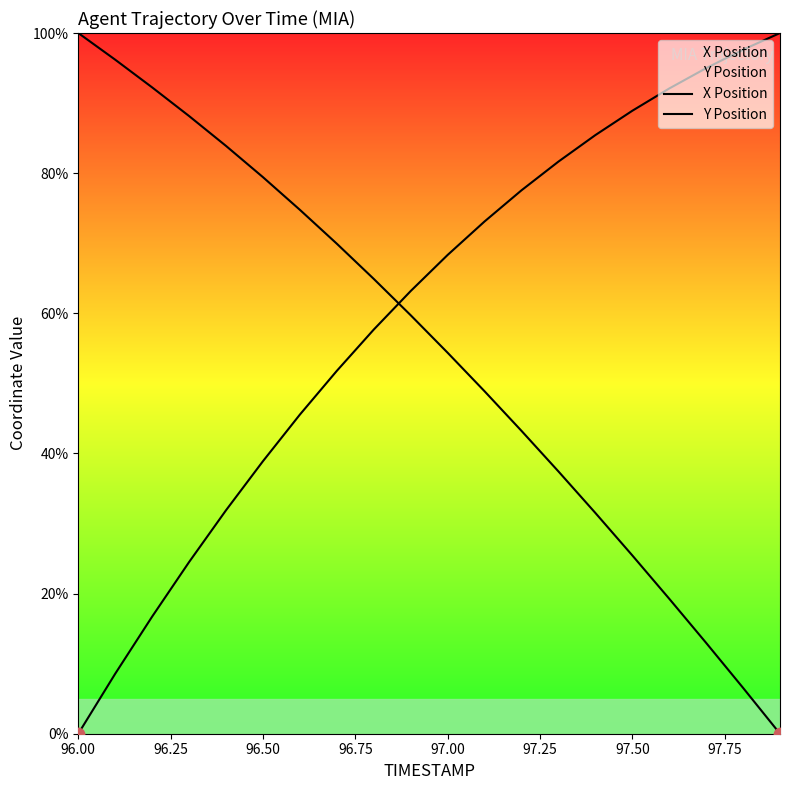

Which series contains the highest Y value?

X Position